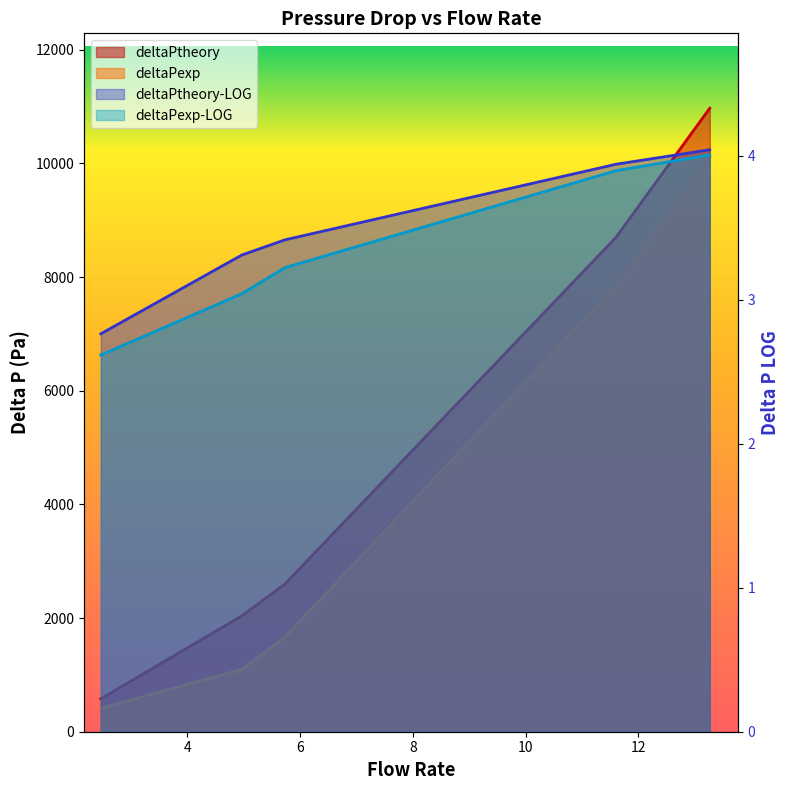

Rank the categories by deltaPexp value from lowest to highest.

2.466666667, 4.966666667, 5.733333333, 11.6, 13.266666666666667